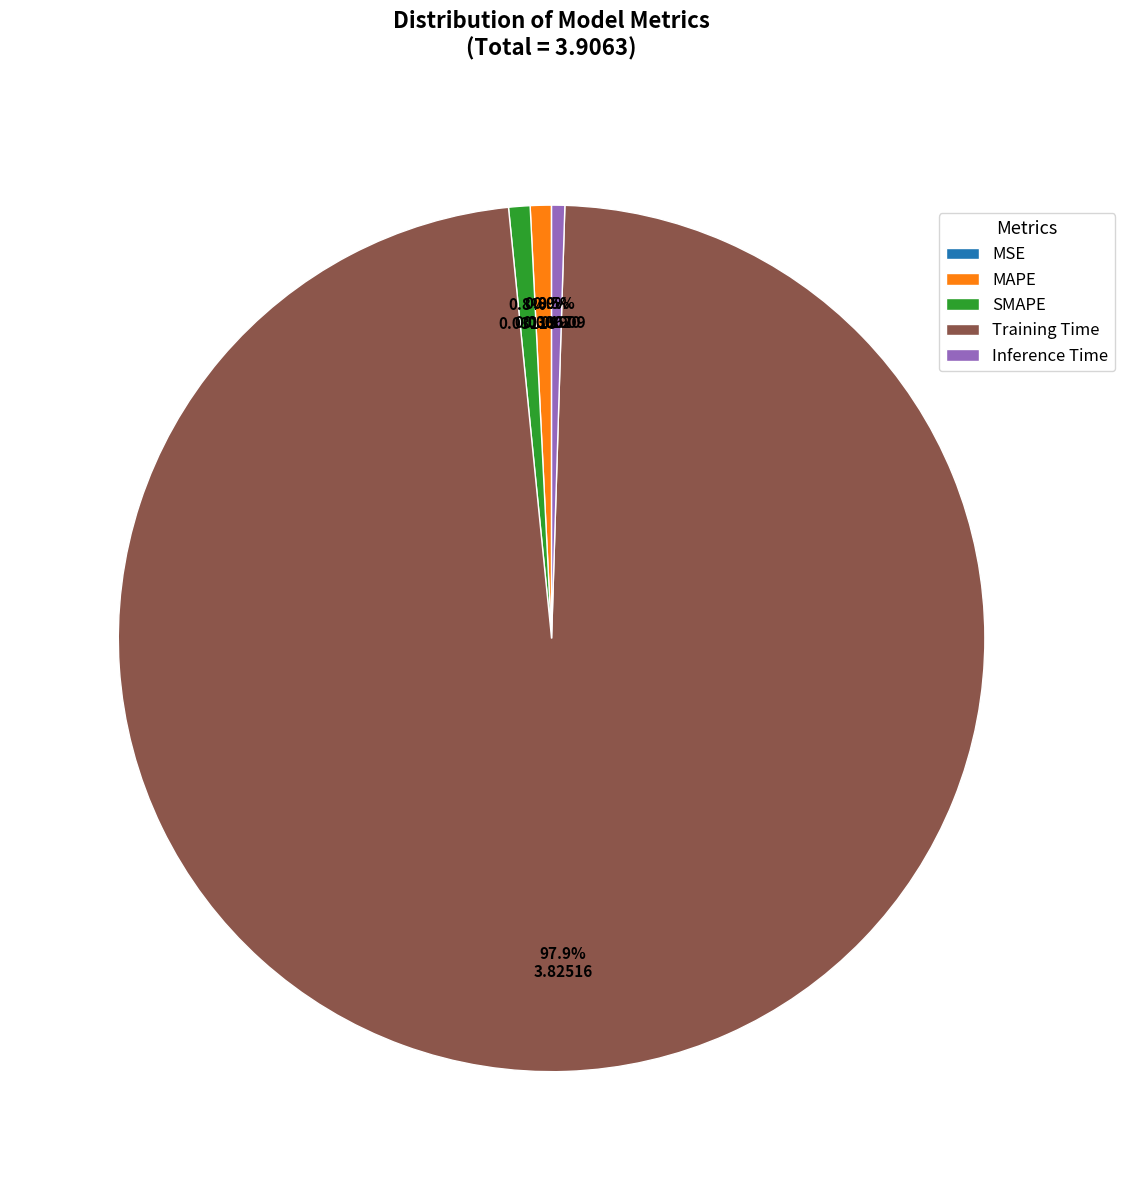

Does SMAPE account for over 50% of the chart?

No